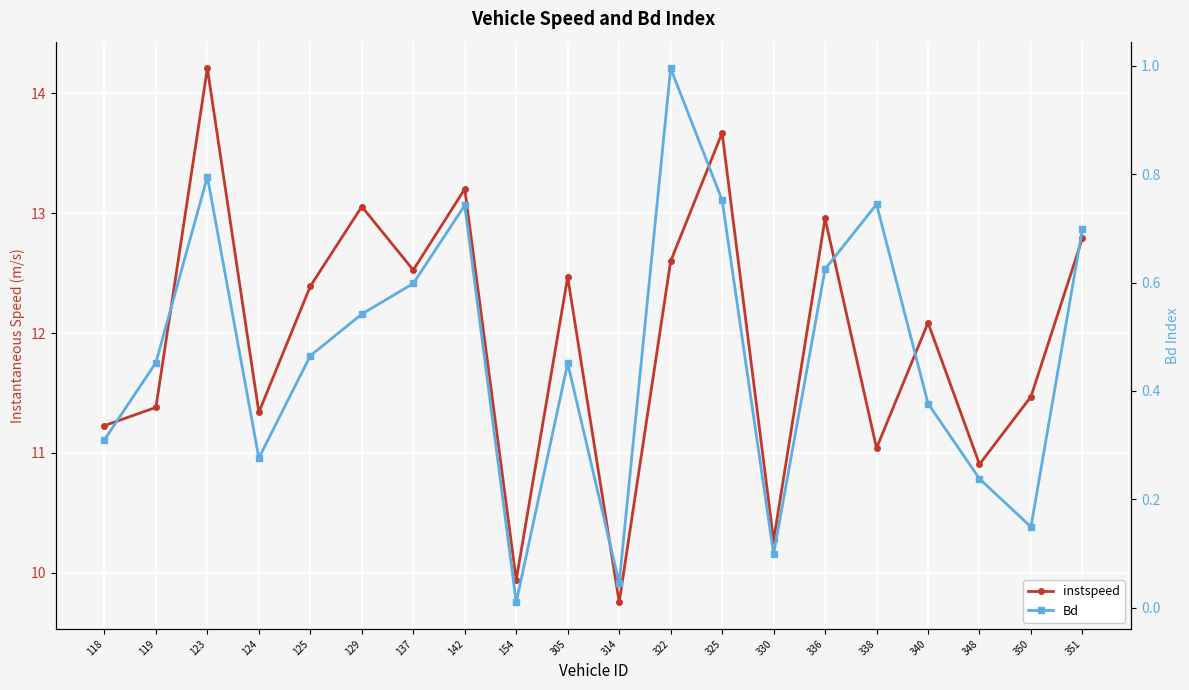

Reading left to right, list all the values displayed in this chart.

instspeed: 11.2	11.4	14.2	11.3	12.4	13.1	12.5	13.2	9.9	12.5	9.8	12.6	13.7	10.3	13.0	11.0	12.1	10.9	11.5	12.8
Bd: 0.3	0.5	0.8	0.3	0.5	0.5	0.6	0.7	0.0	0.5	0.0	1.0	0.8	0.1	0.6	0.7	0.4	0.2	0.1	0.7